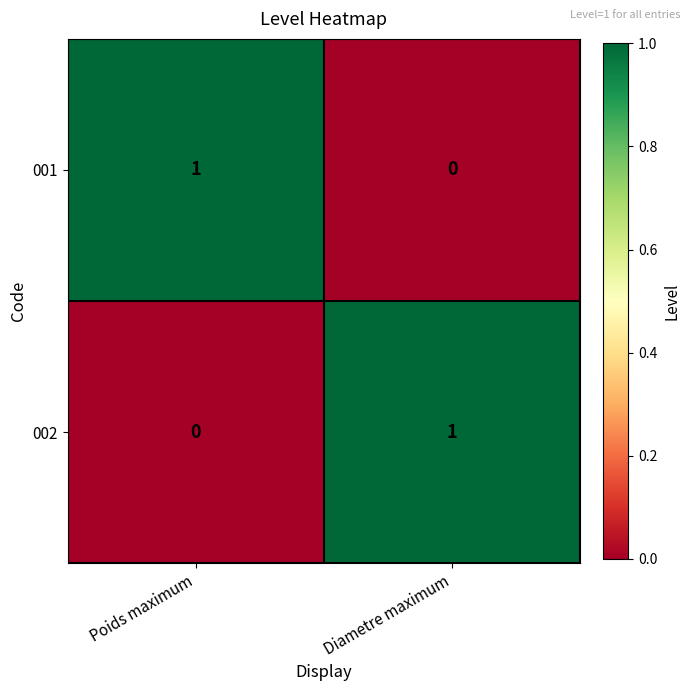

Is it true that 001 equals 2 at Poids maximum?

False